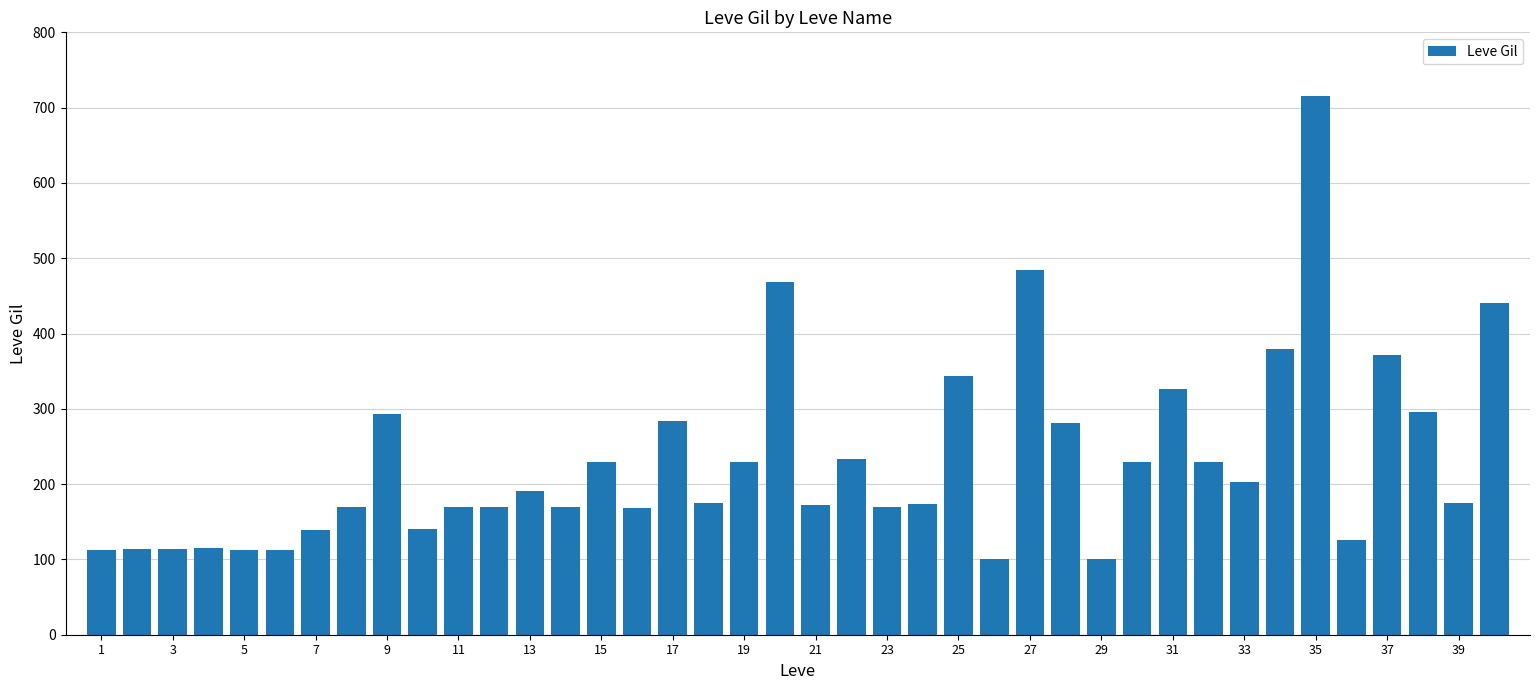

What is the value of the 30th bar from the left?

230